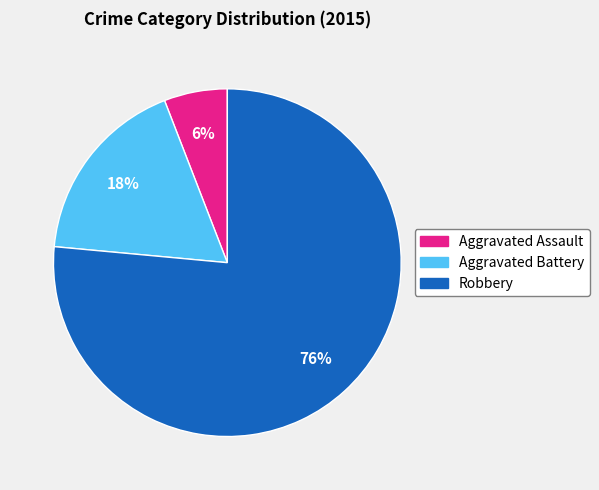

The Aggravated Assault slice represents 19% of the pie. True or false?

False